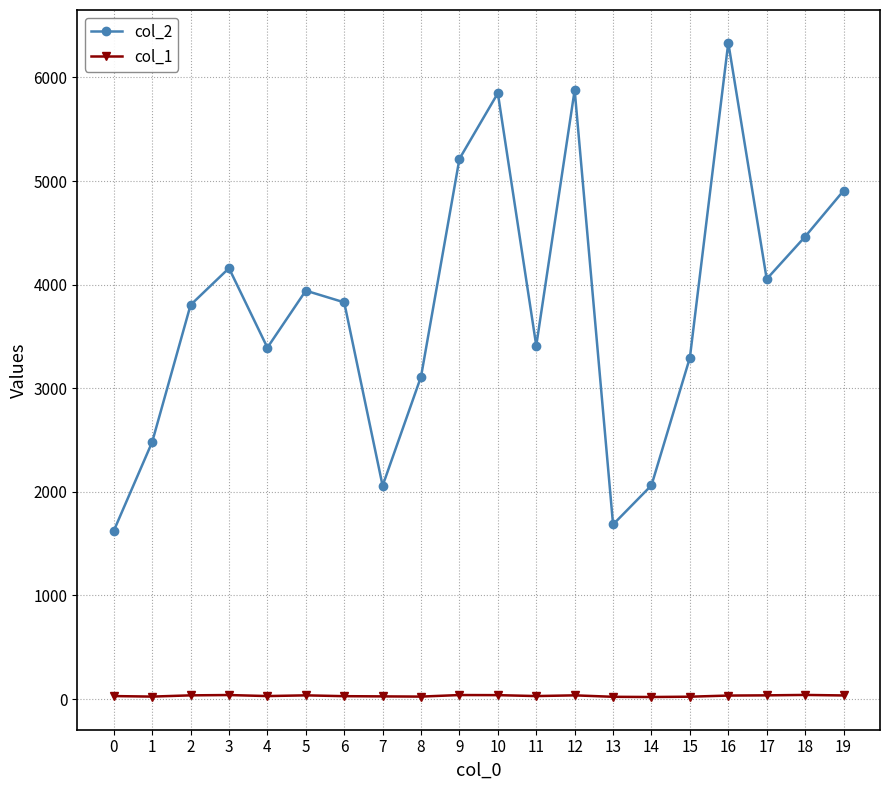

How many lines are shown in the chart?

2